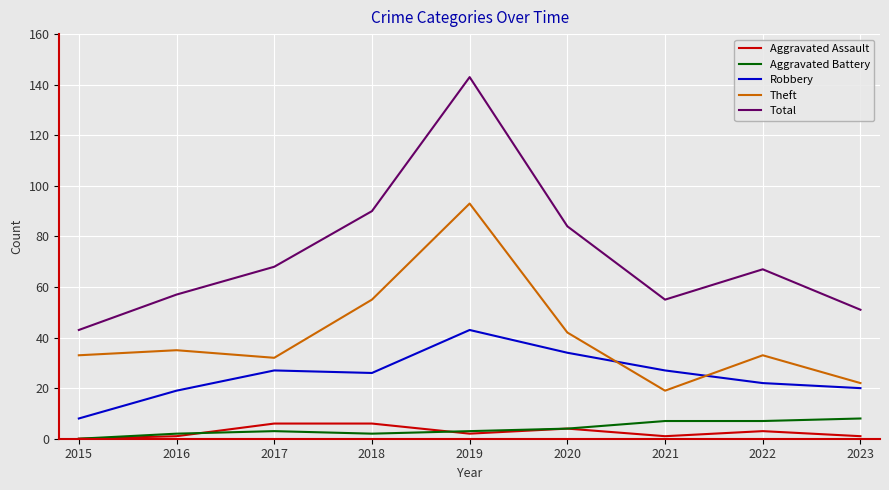

Is it true that Robbery equals 72 at 2019?

False